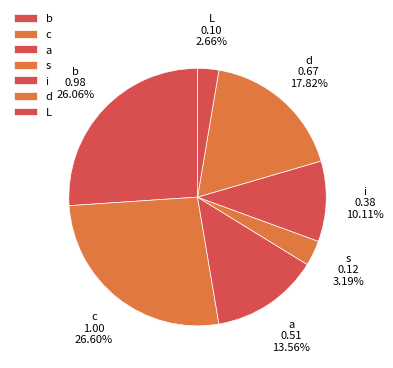

Is it true that b is 26% of the pie?

True